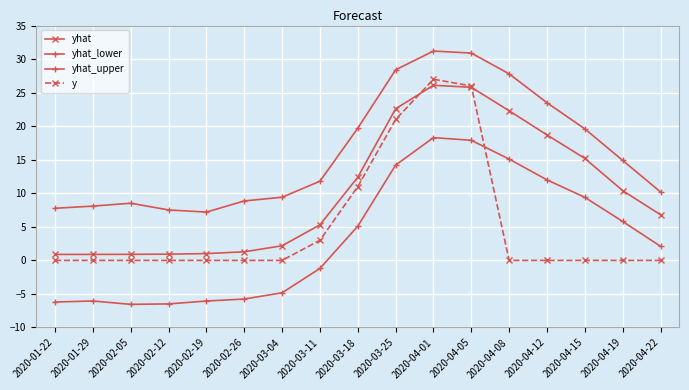

At which category is the sum across all series the highest?

2020-04-01